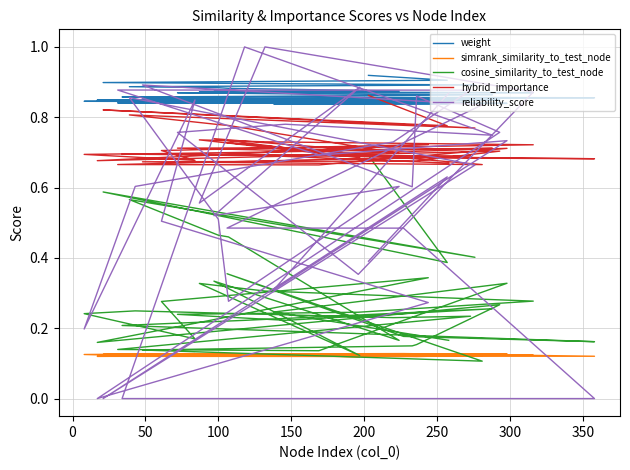

Count the number of data series in this chart.

5